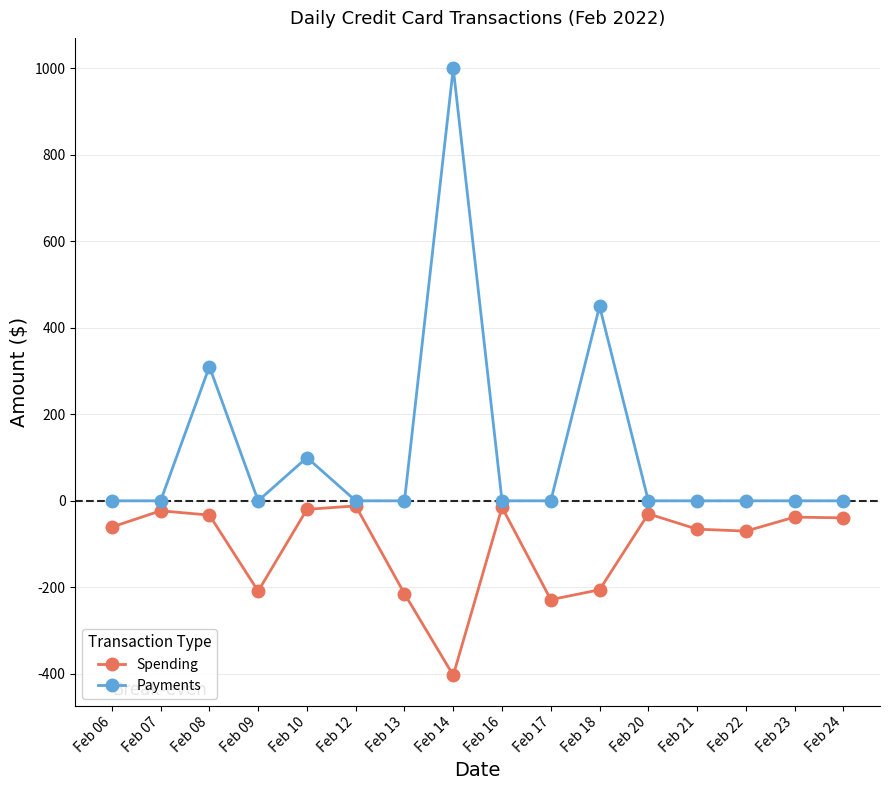

True or false: Payments has more than 1 interior local peaks.

True